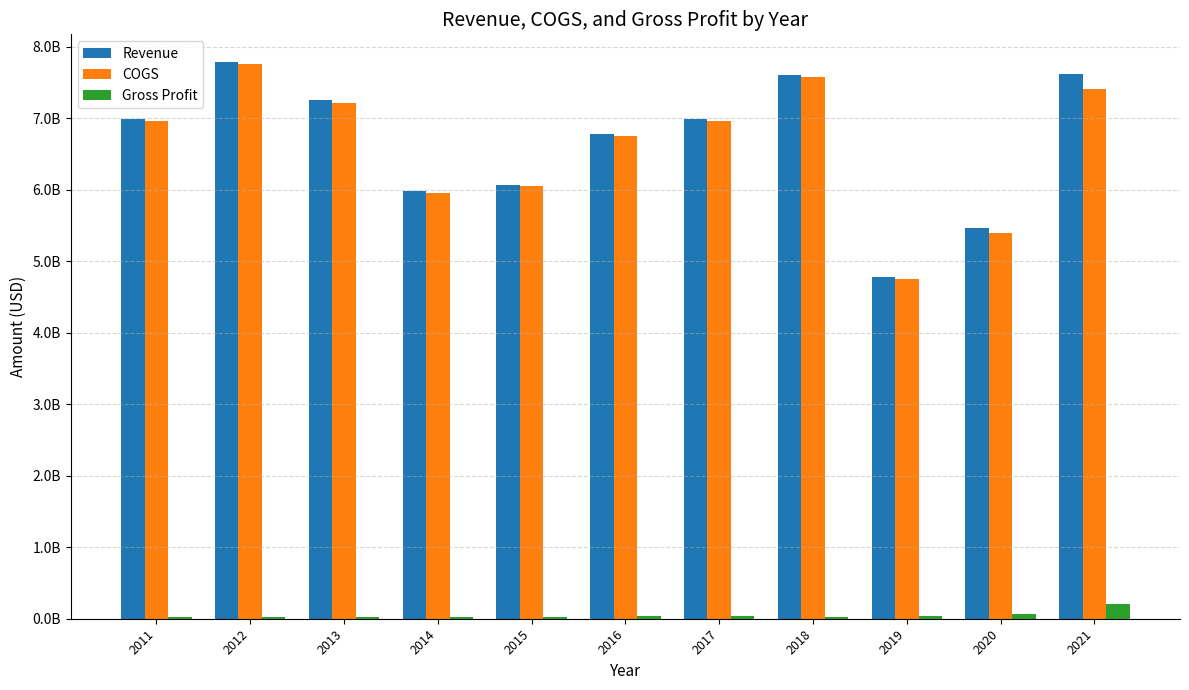

What is the difference between the second highest and second lowest values in the Gross Profit series?

40533000